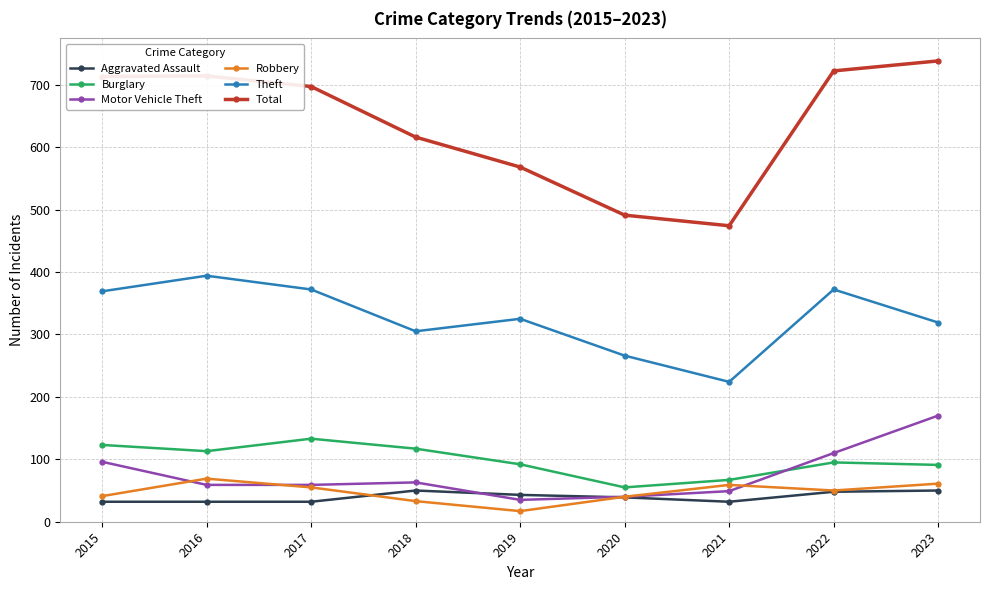

True or false: Total has more than 2 points higher than both neighbors.

False